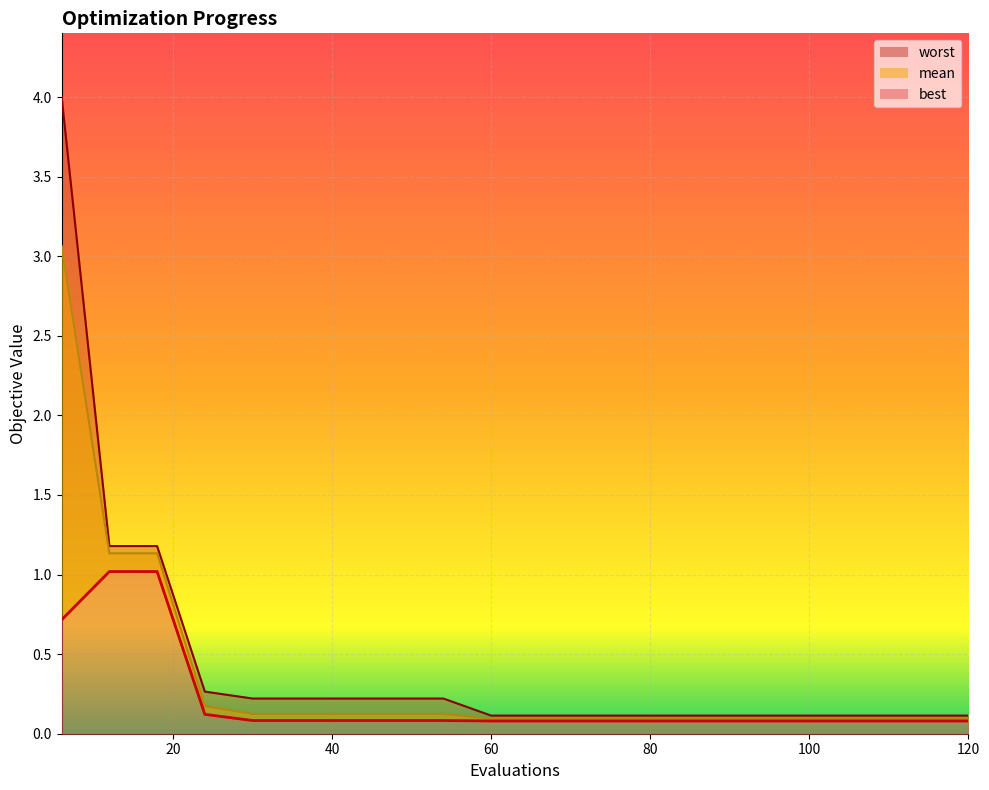

True or false: best and worst cross at least once.

False